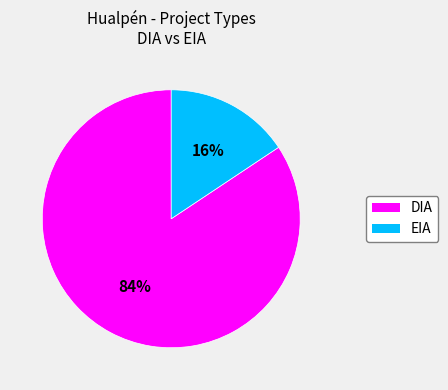

Between EIA and DIA, which is larger?

DIA